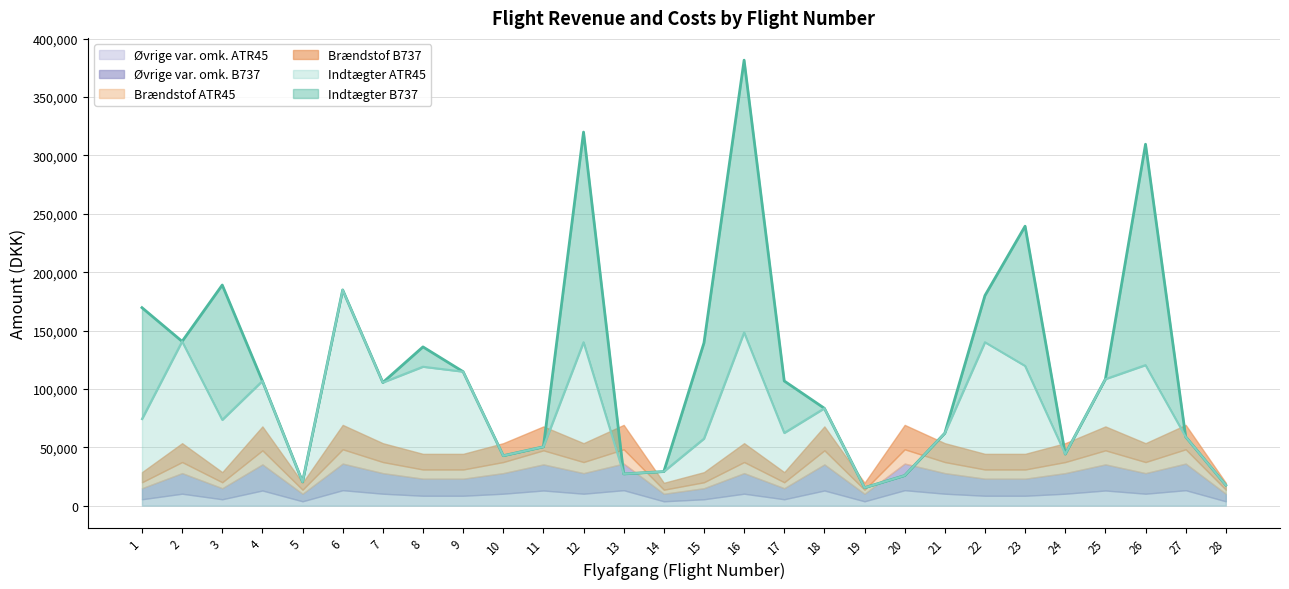

True or false: Ovrige var omk B737 and Indtaegter ATR45 intersect in this chart.

False